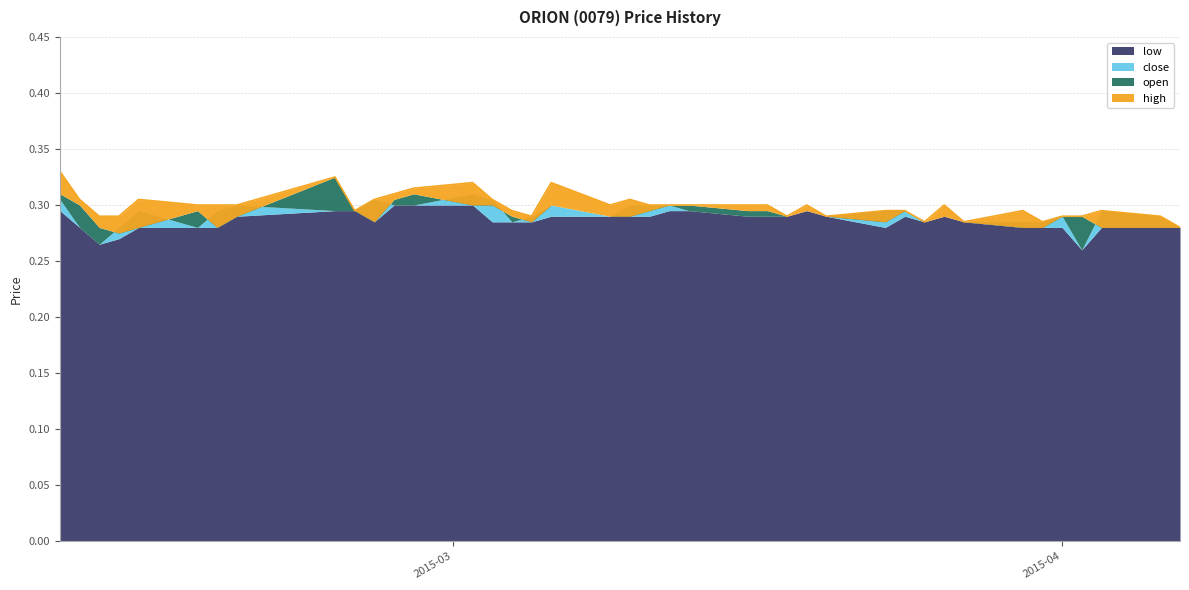

Is it true that low equals 0.3 at 2015-02-09?

True